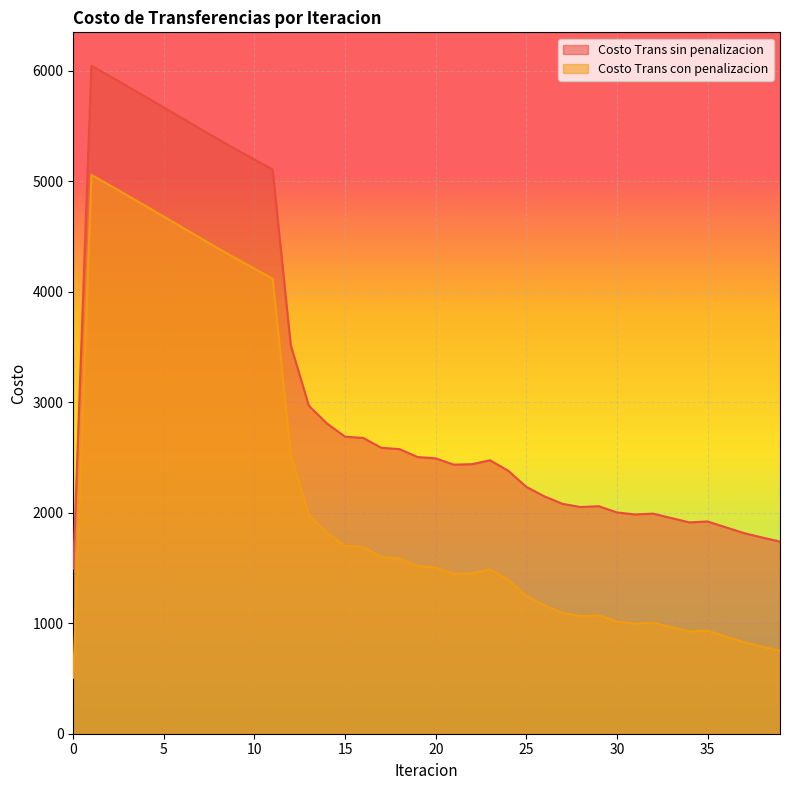

The value of Costo Trans sin penalizacion at 25 is 3473.3. True or false?

False